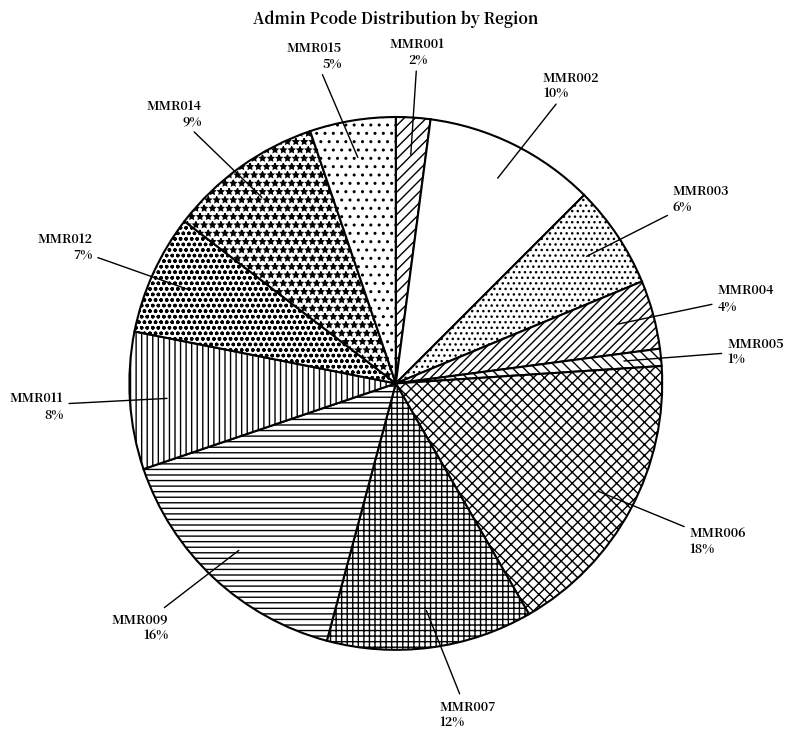

Does any single category account for the majority?

No